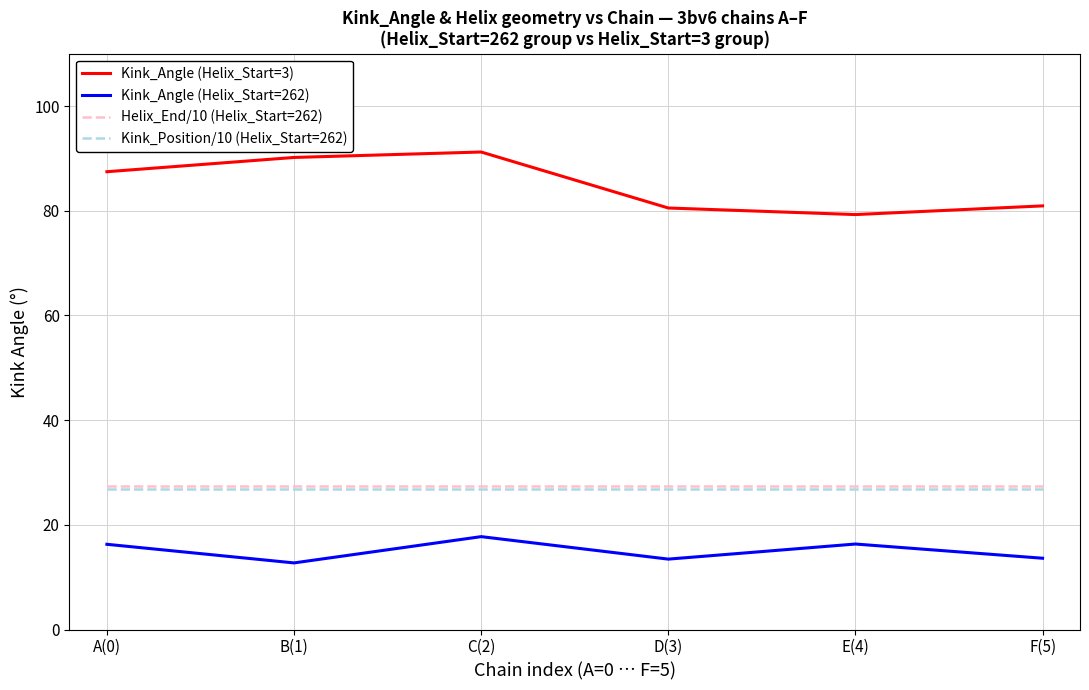

At which category does Kink_Angle (Helix_Start=262) reach its first local valley?

B(1)